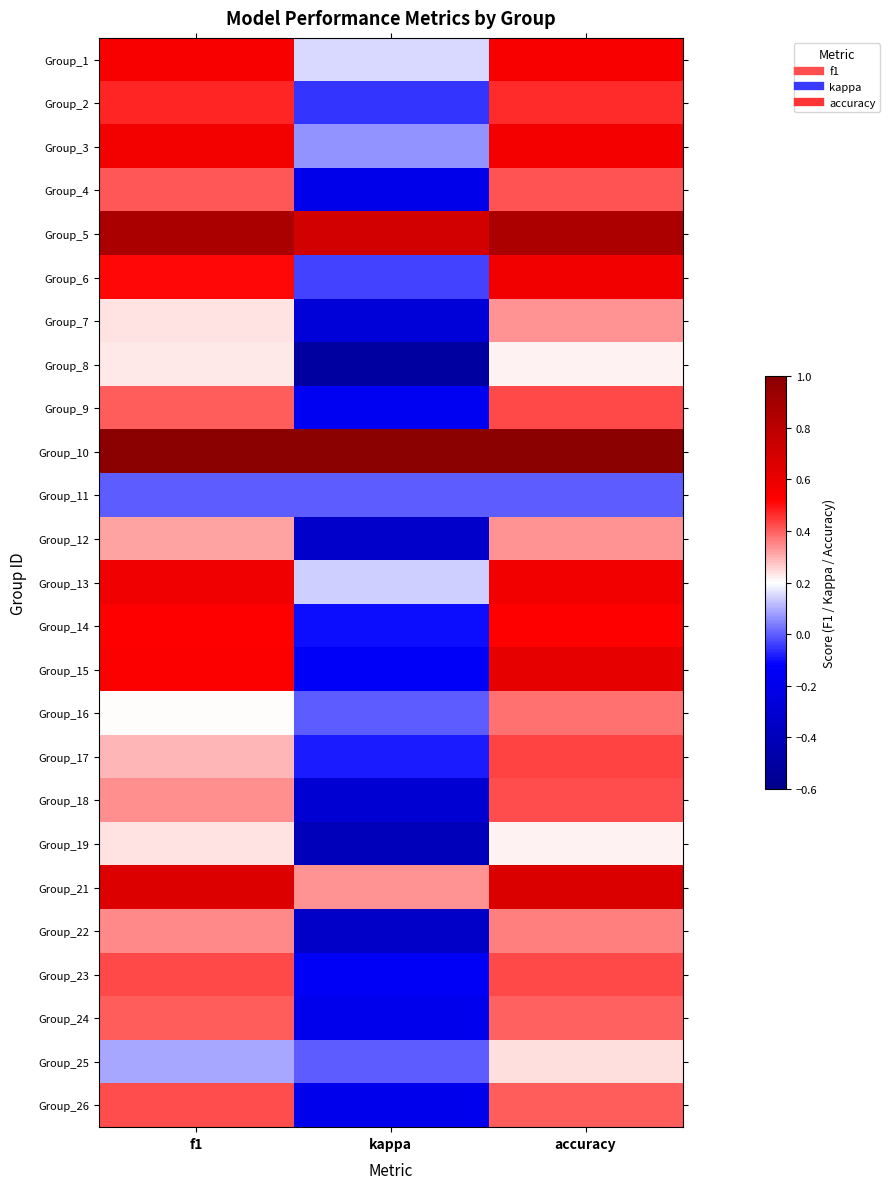

Reading left to right, transcribe all the data shown in this chart.

Group_1: f1=0.5	kappa=0.2	accuracy=0.5
Group_2: f1=0.5	kappa=-0.1	accuracy=0.5
Group_3: f1=0.6	kappa=0.1	accuracy=0.6
Group_4: f1=0.4	kappa=-0.2	accuracy=0.4
Group_5: f1=0.9	kappa=0.7	accuracy=0.9
Group_6: f1=0.5	kappa=-0.0	accuracy=0.6
Group_7: f1=0.2	kappa=-0.3	accuracy=0.3
Group_8: f1=0.2	kappa=-0.5	accuracy=0.2
Group_9: f1=0.4	kappa=-0.2	accuracy=0.4
Group_10: f1=1.0	kappa=1.0	accuracy=1.0
Group_11: f1=0.0	kappa=0.0	accuracy=0.0
Group_12: f1=0.3	kappa=-0.3	accuracy=0.3
Group_13: f1=0.6	kappa=0.1	accuracy=0.6
Group_14: f1=0.5	kappa=-0.1	accuracy=0.5
Group_15: f1=0.5	kappa=-0.1	accuracy=0.6
Group_16: f1=0.2	kappa=0.0	accuracy=0.4
Group_17: f1=0.3	kappa=-0.1	accuracy=0.4
Group_18: f1=0.3	kappa=-0.3	accuracy=0.4
Group_19: f1=0.2	kappa=-0.4	accuracy=0.2
Group_21: f1=0.7	kappa=0.3	accuracy=0.7
Group_22: f1=0.3	kappa=-0.3	accuracy=0.4
Group_23: f1=0.4	kappa=-0.2	accuracy=0.4
Group_24: f1=0.4	kappa=-0.2	accuracy=0.4
Group_25: f1=0.1	kappa=0.0	accuracy=0.2
Group_26: f1=0.4	kappa=-0.2	accuracy=0.4